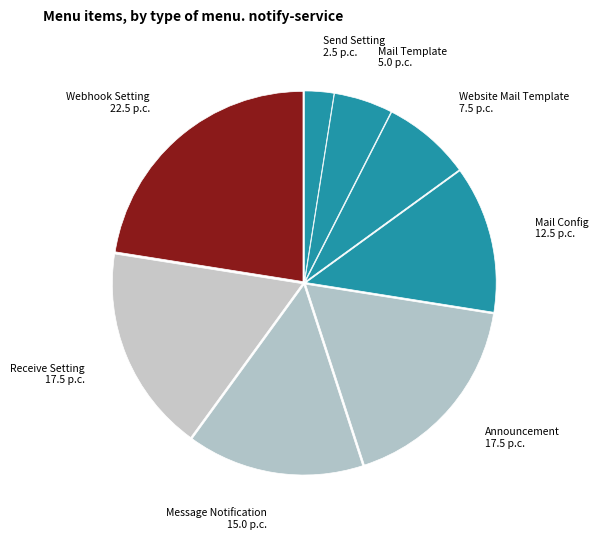

Is Mail Config the majority of the pie?

No